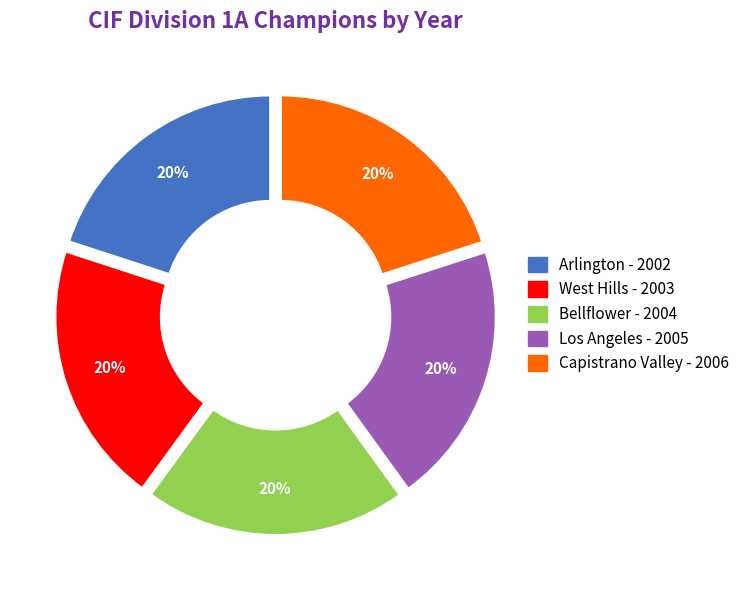

To the nearest percent, what percentage of the pie is Bellflower?

20%